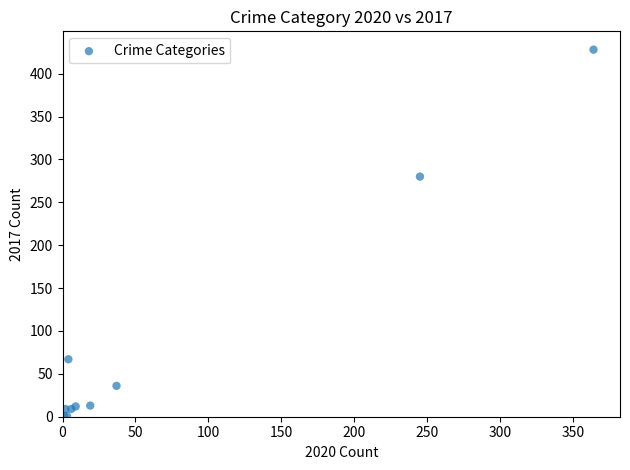

What Y value in the scatter plot is closest to 214?

280